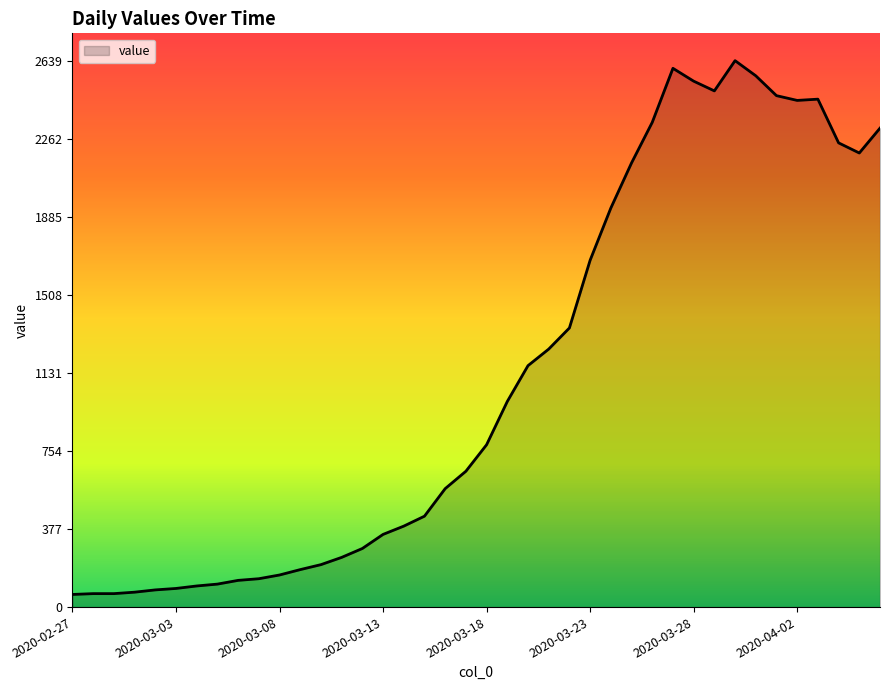

How many lines are shown in the chart?

1